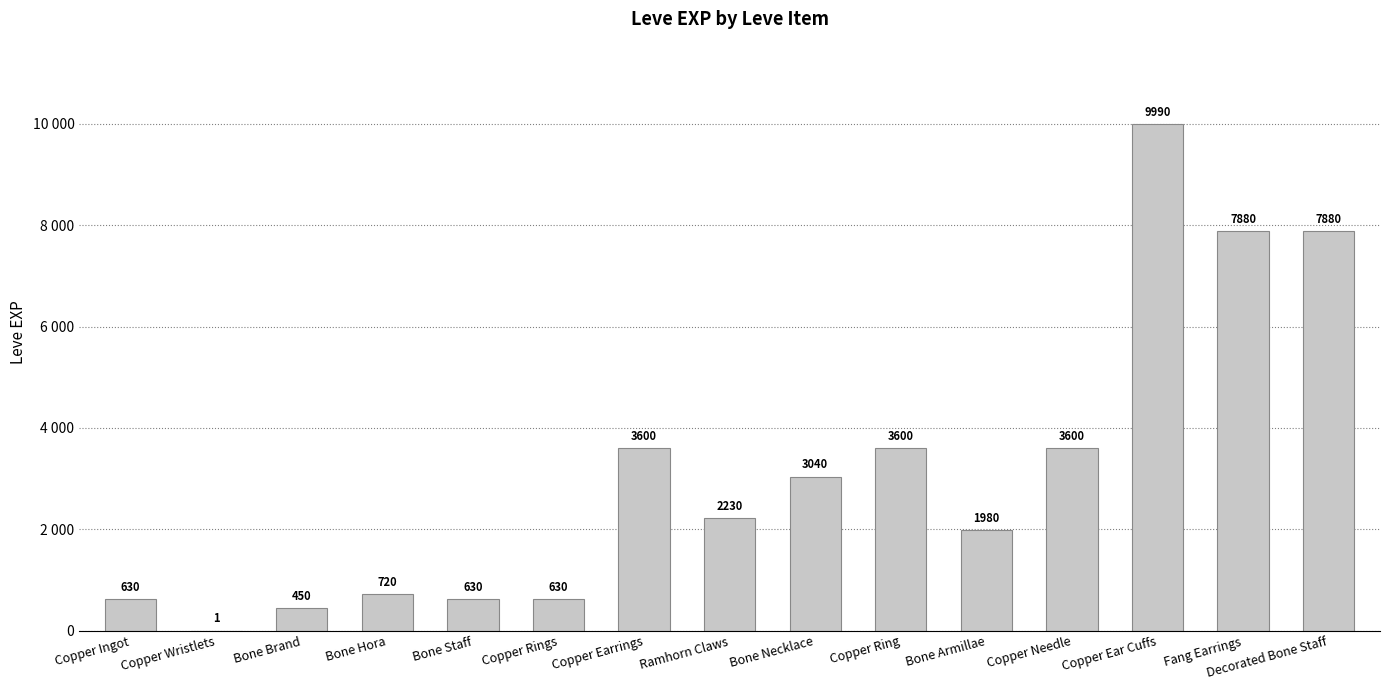

What is the value of the 12th bar from the left?

3600